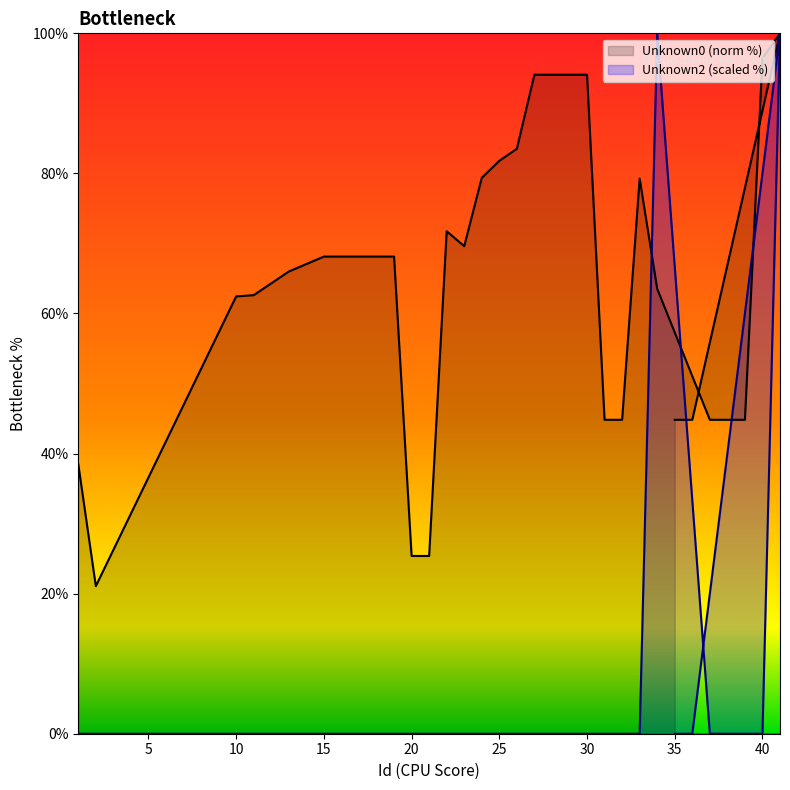

What are all the series names shown in the legend?

Unknown0, Unknown2